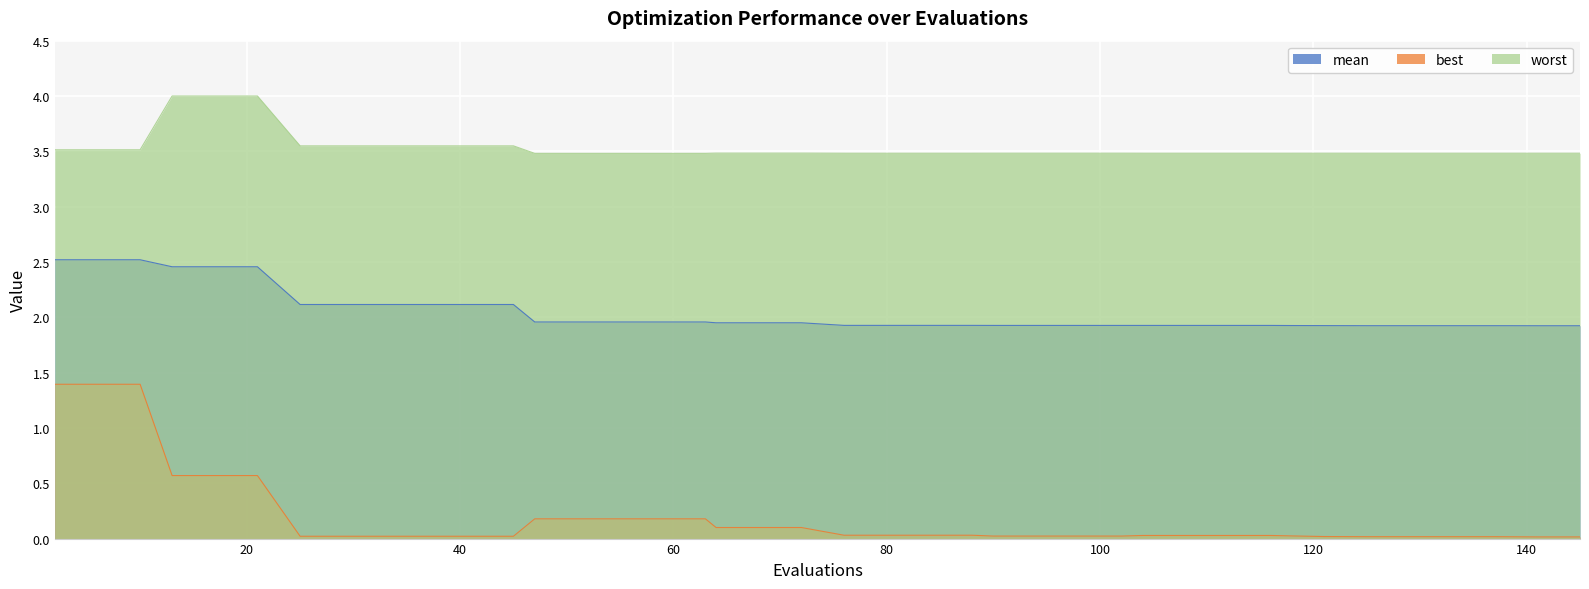

What is the sum of the best values at 55 and 45?

0.2